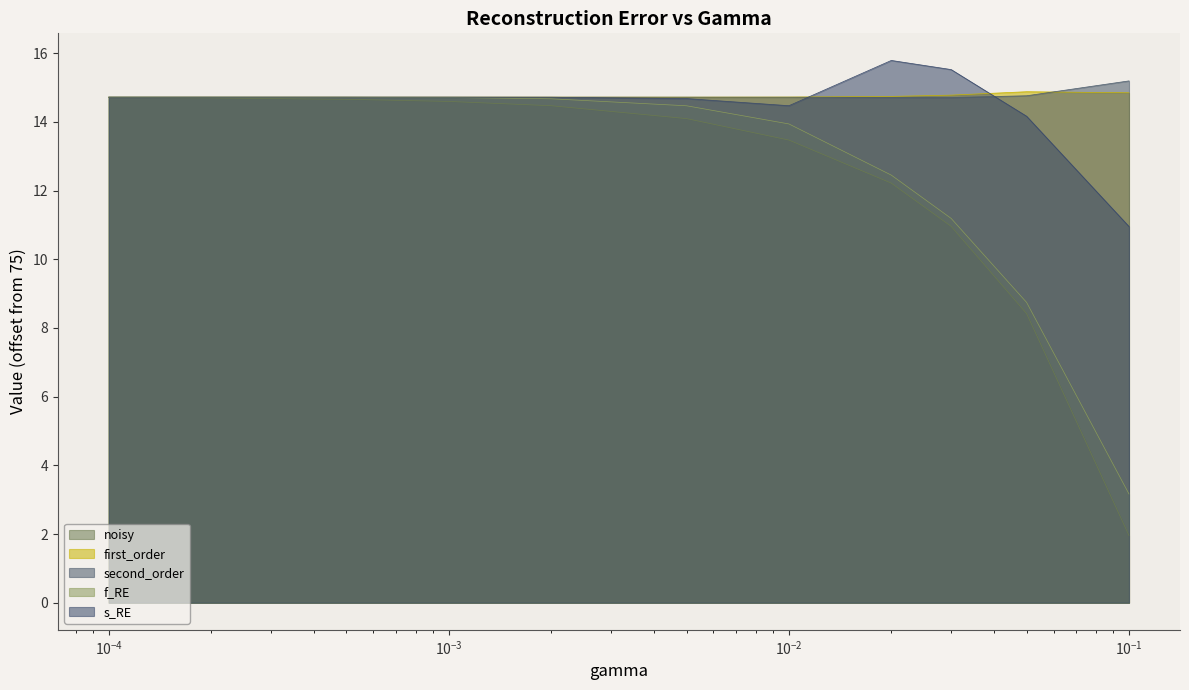

What is the greatest value displayed?

15.8